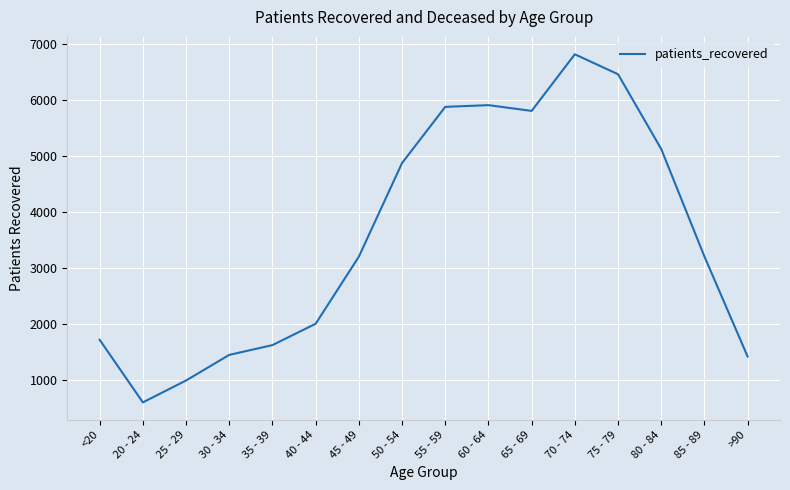

What is the sum of the values at 75 - 79 and 80 - 84?

11587